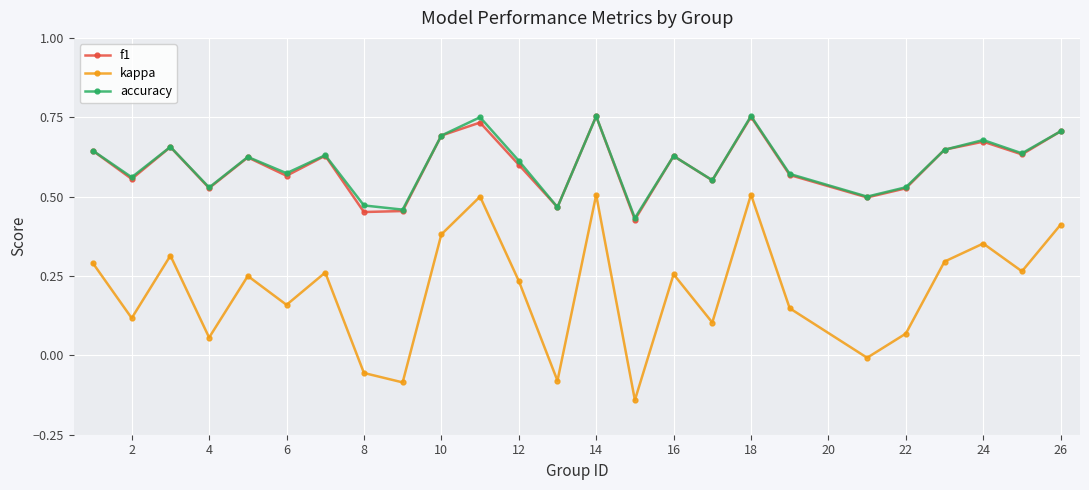

True or false: accuracy and kappa cross at least once.

False